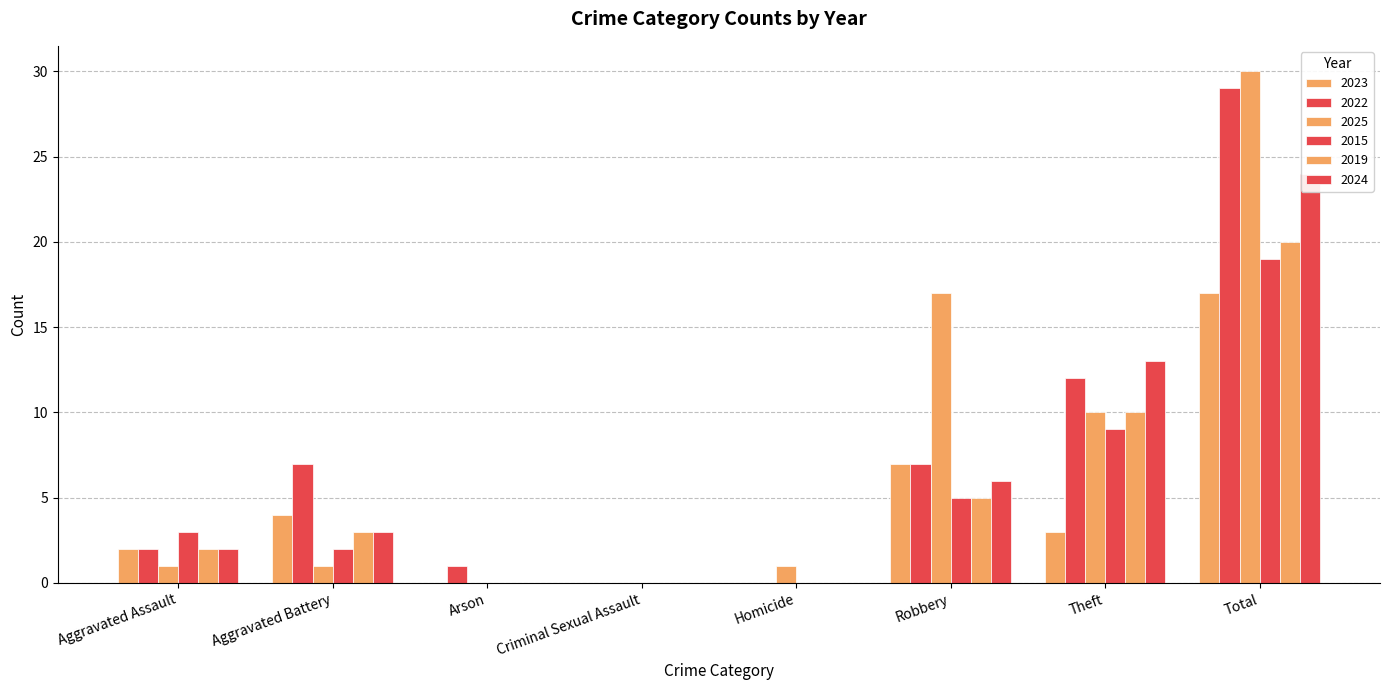

What is the difference between the maximum and minimum values in the 2015 series?

19